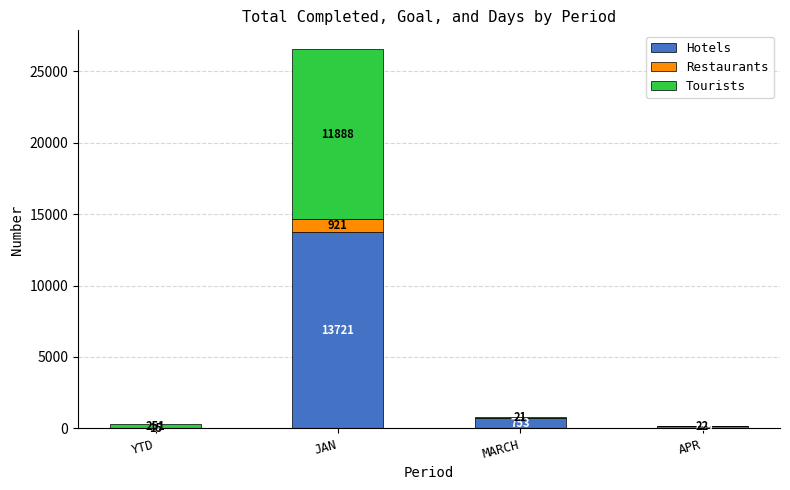

Is it true that Hotels equals 753 at MARCH?

True